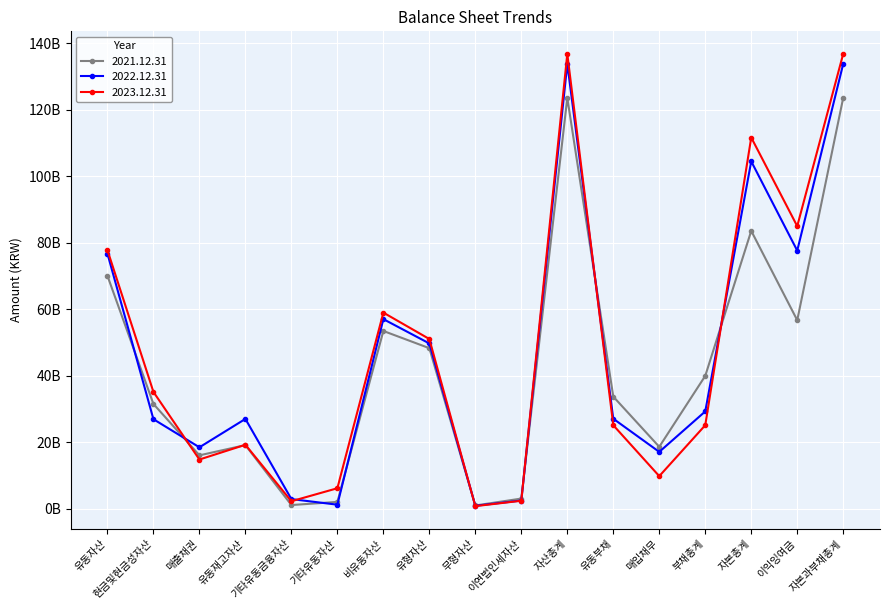

Where is the first local maximum for 2023.12.31?

유동재고자산